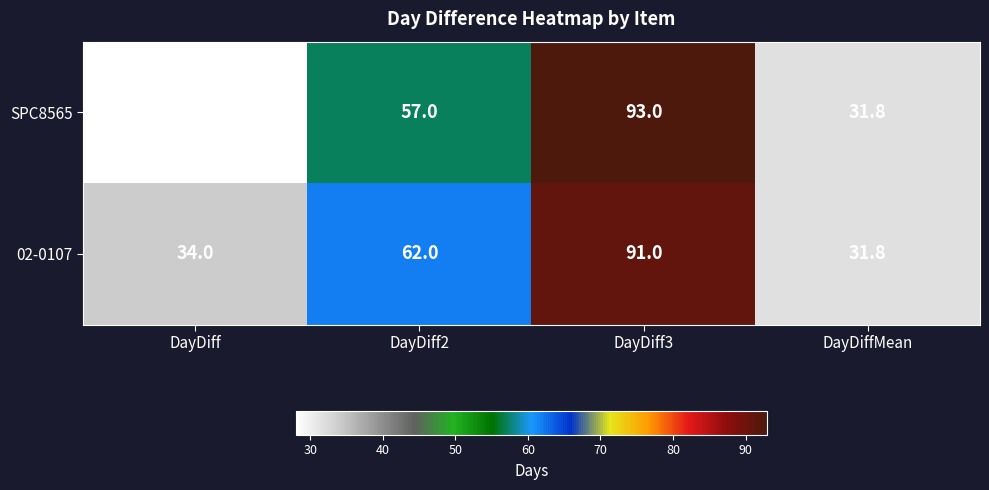

Which series has the largest range (max minus min)?

SPC8565